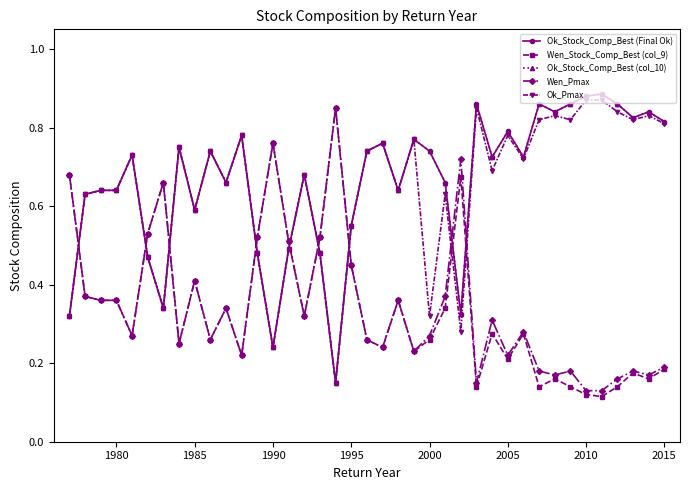

What is the lowest value of the Ok_Pmax series?

0.1